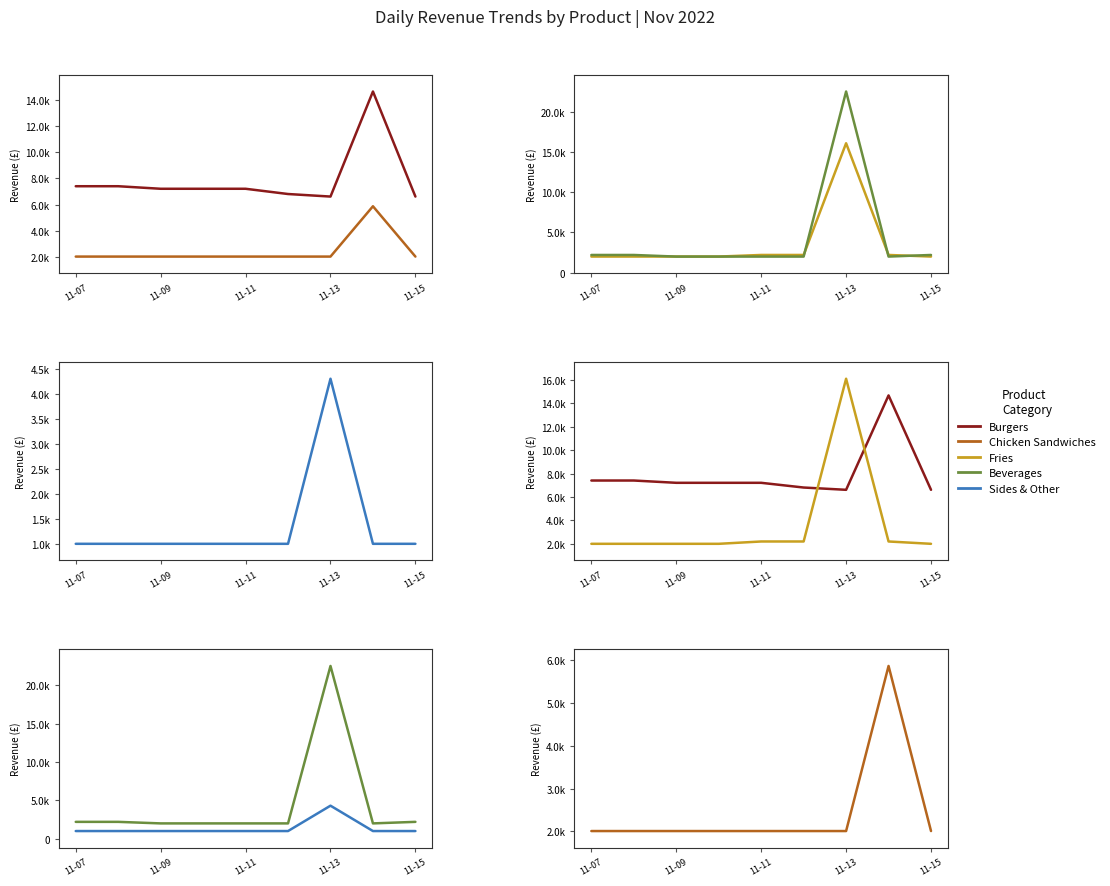

List the series in order of their peak value, lowest first.

Sides & Other, Chicken Sandwiches, Burgers, Fries, Beverages